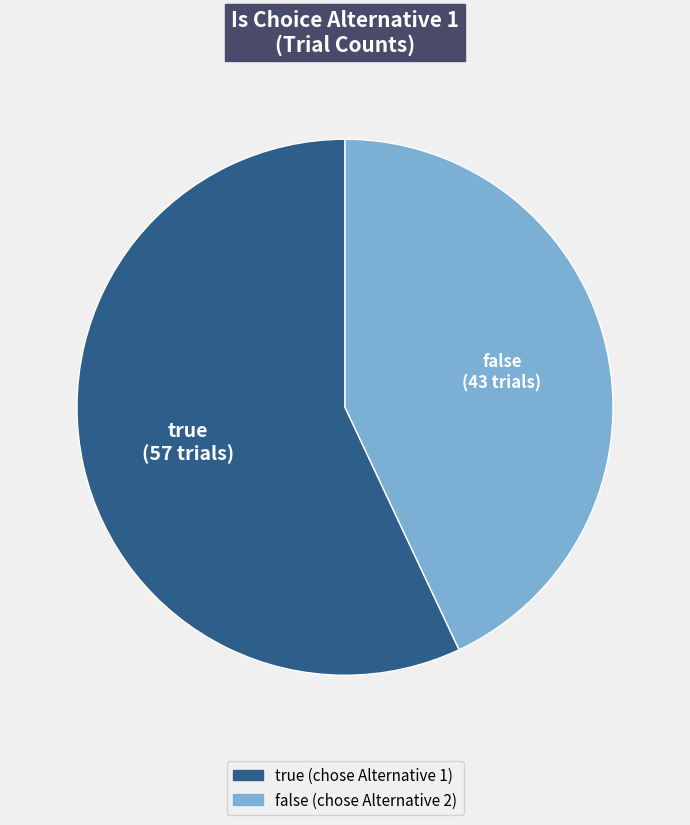

Is there a majority slice in this chart?

Yes